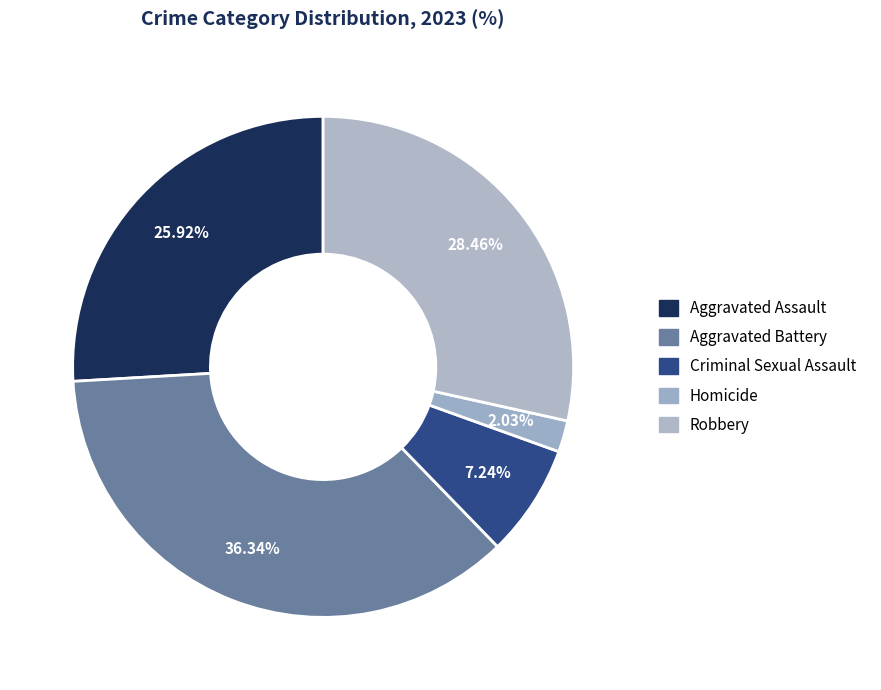

Which category has the biggest portion of the pie?

Aggravated Battery